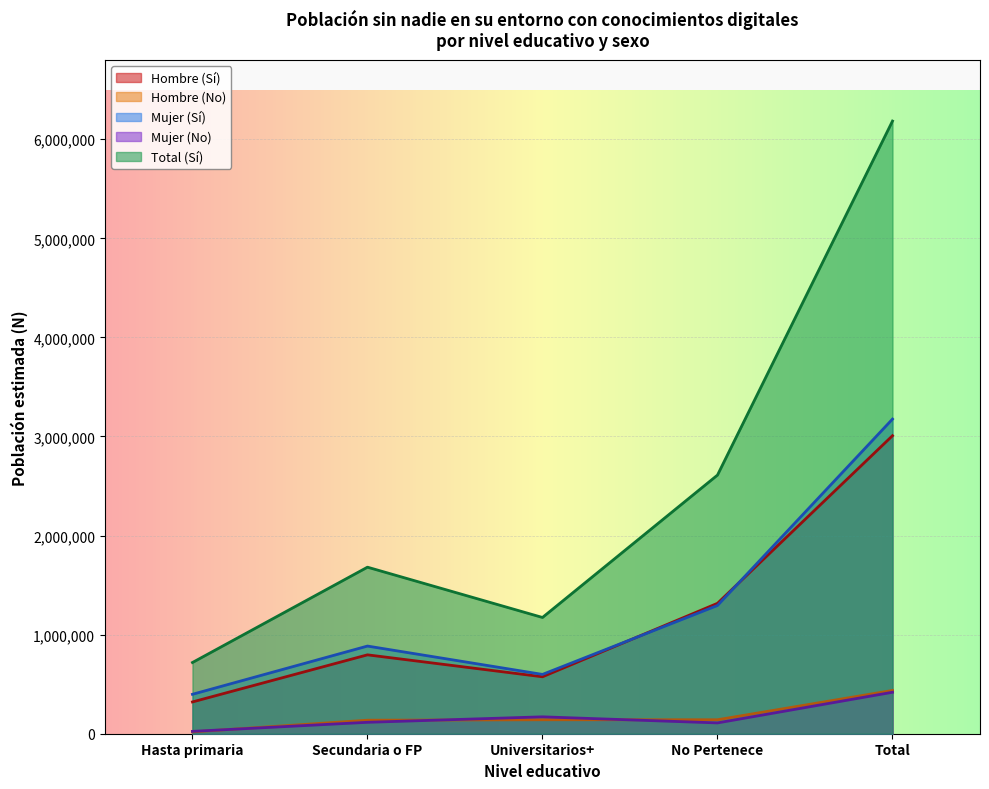

What are all the series names shown in the legend?

Hombre (Sí), Hombre (No), Mujer (Sí), Mujer (No), Total (Sí)